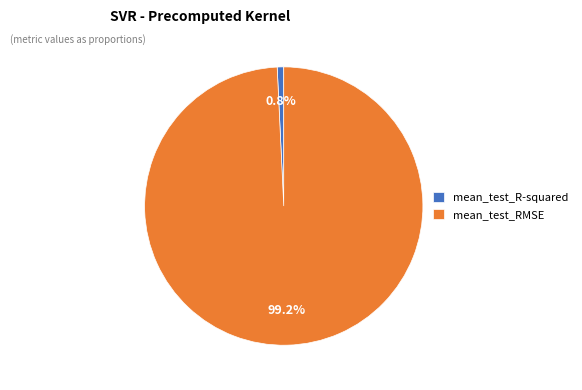

Is there a majority slice in this chart?

Yes